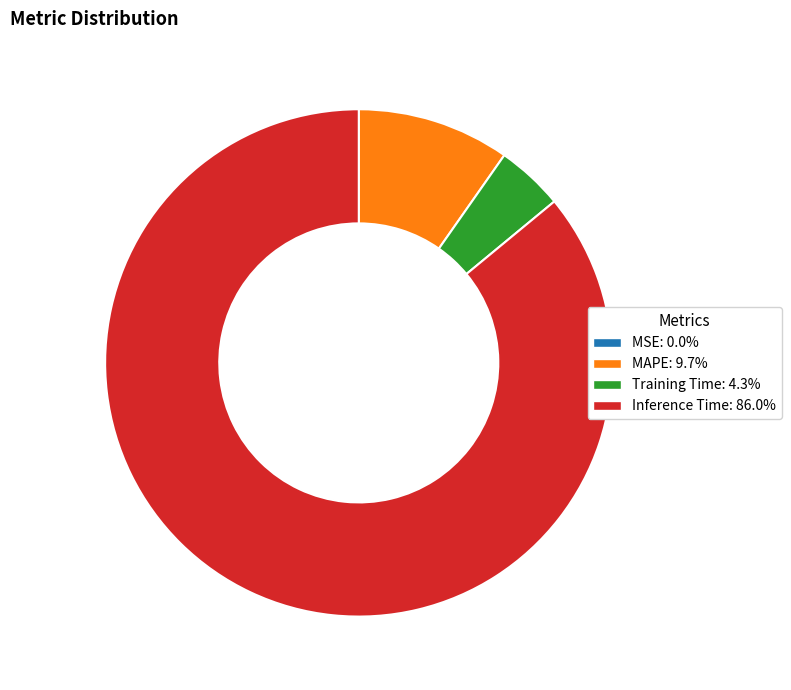

Combined, do Inference Time: 86.0% and Training Time: 4.3% account for over 50%?

Yes